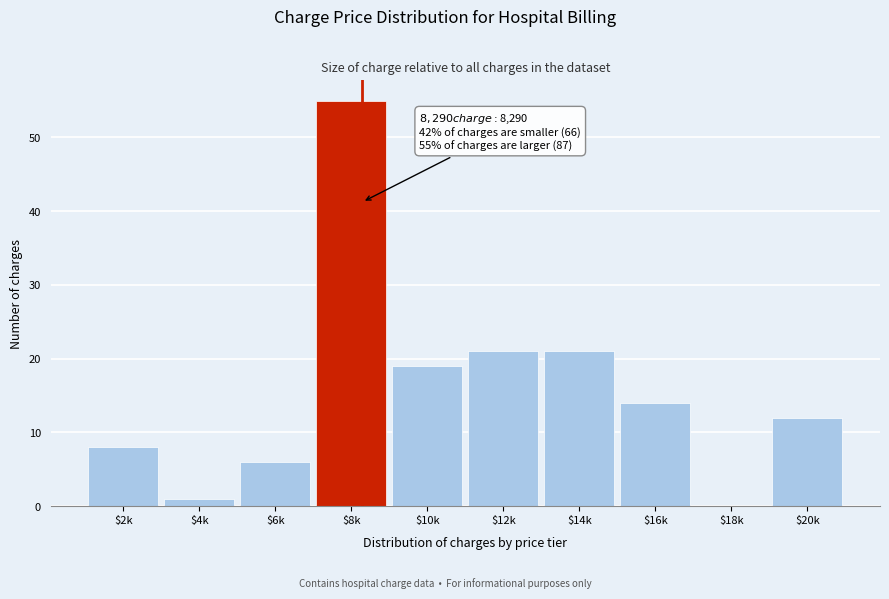

Which category has the highest value across all series?

$8k